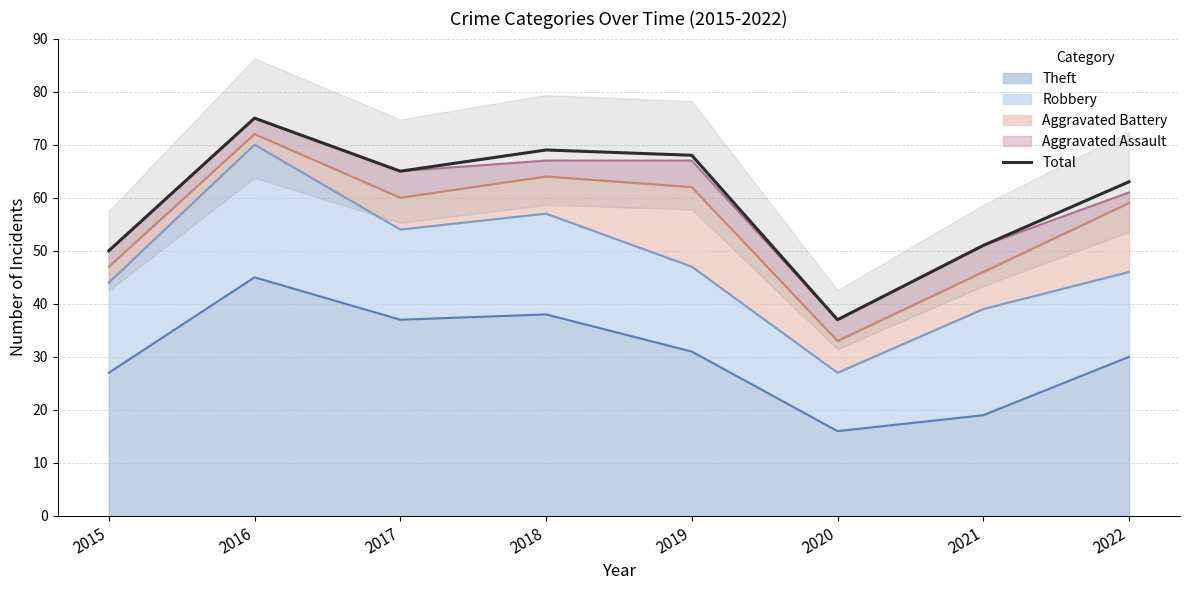

What is the value of the 3rd point from the left?

65